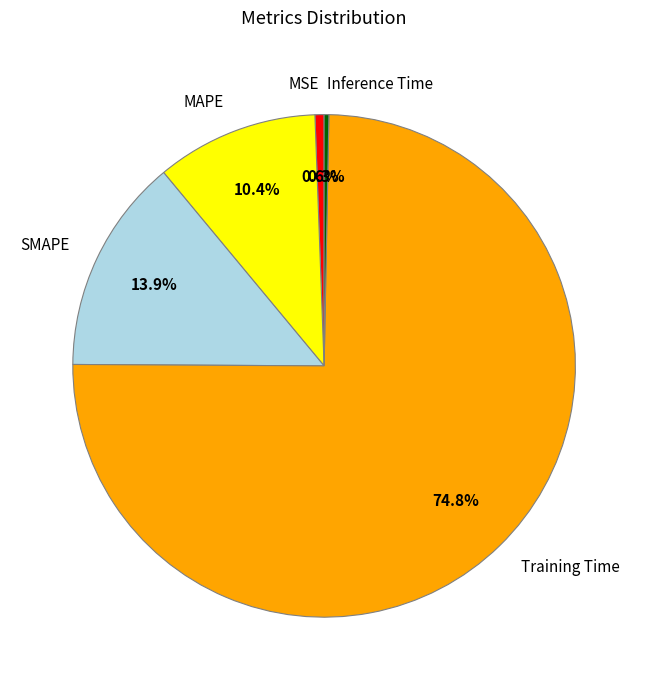

Is the sum of MAPE and Training Time greater than half?

Yes